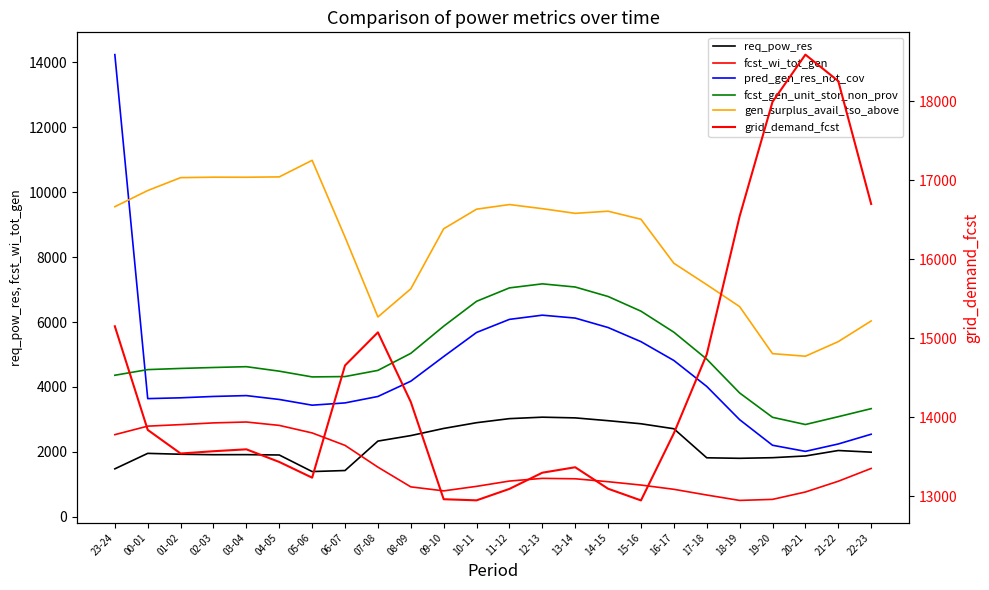

What is the value of the grid_demand_fcst point at the 20th from the left?

16544